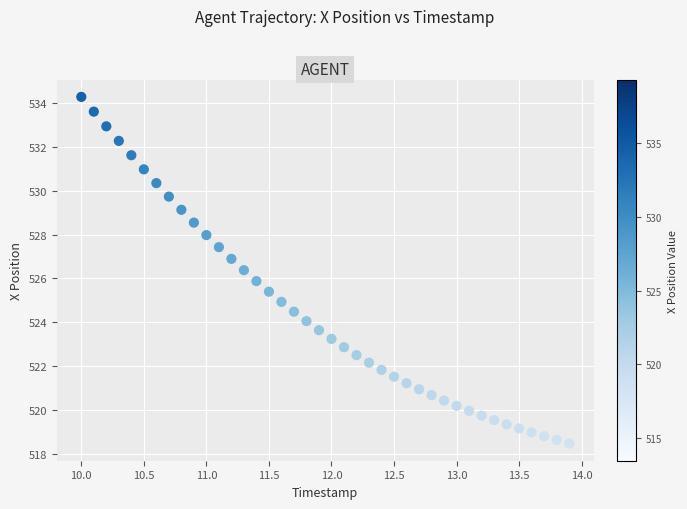

What is the range of Y values (max minus min)?

15.8